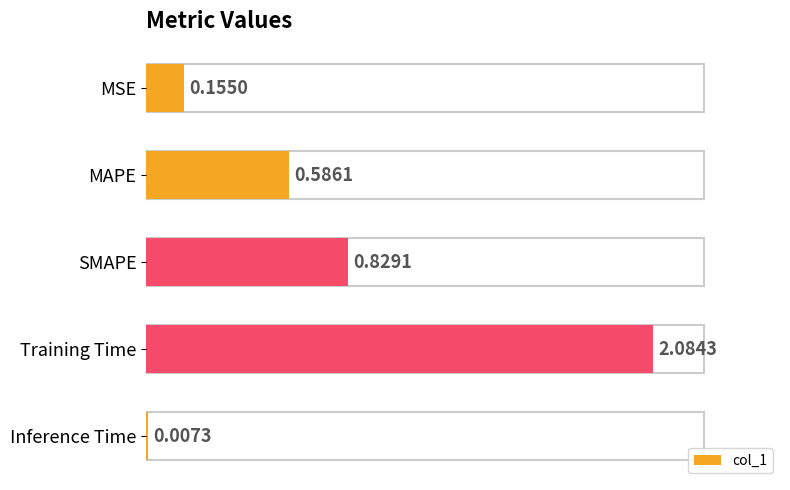

What is the sum of all values?

3.7